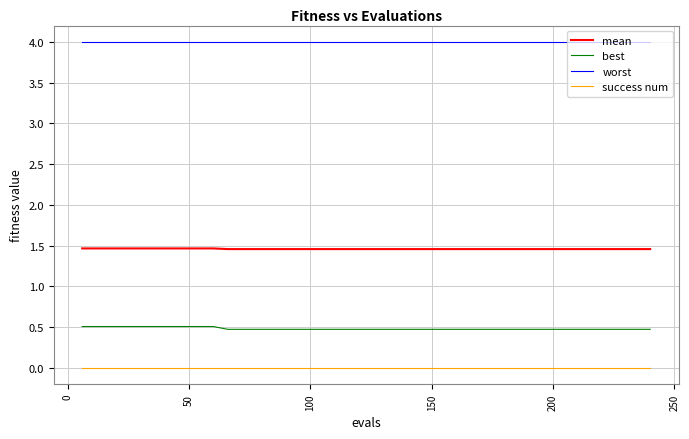

What is the highest value of the best series?

0.5